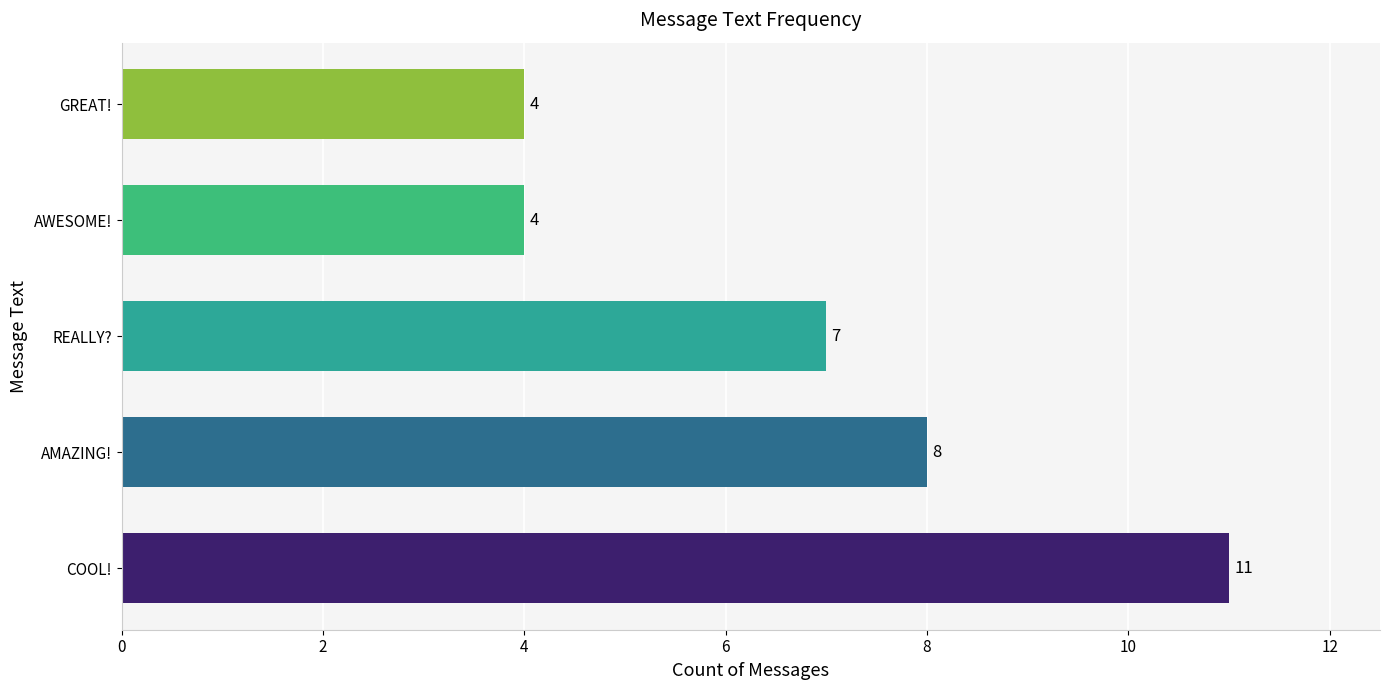

Approximately how many times larger is the value at AMAZING! compared to AWESOME!?

2.0